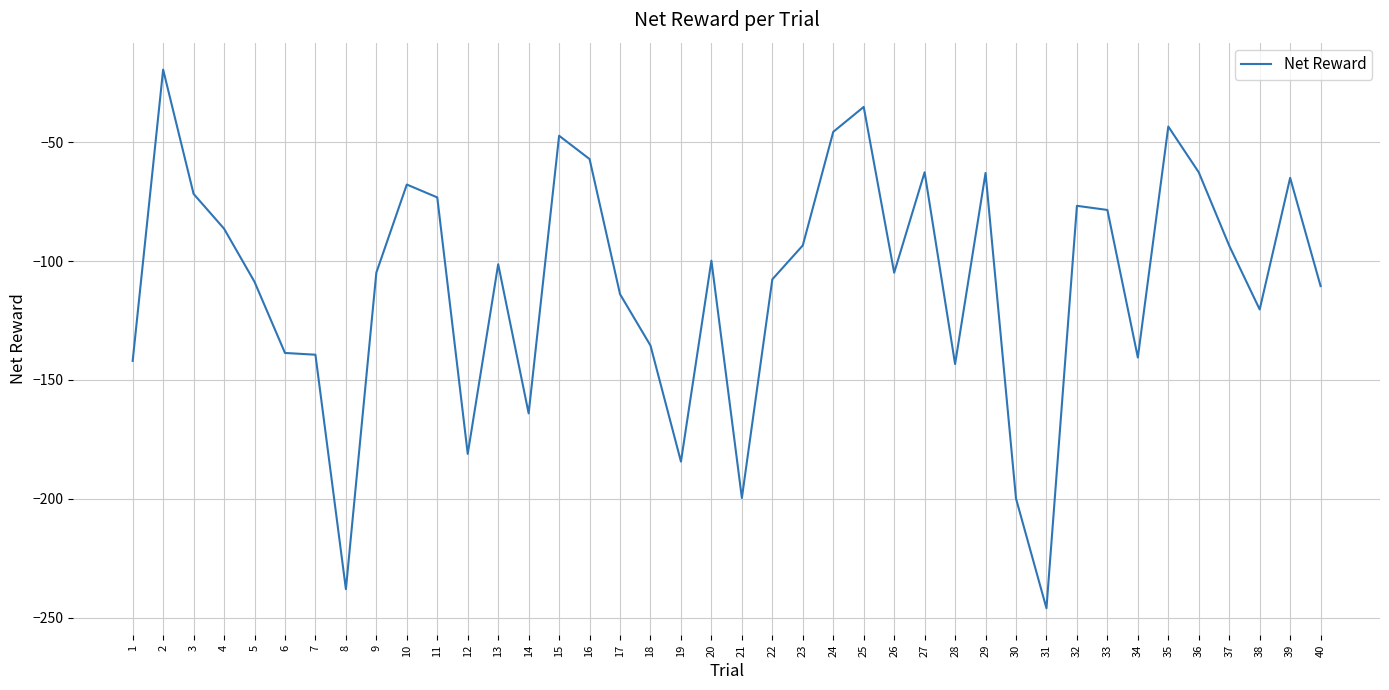

The value at 21 is -354.3. True or false?

False